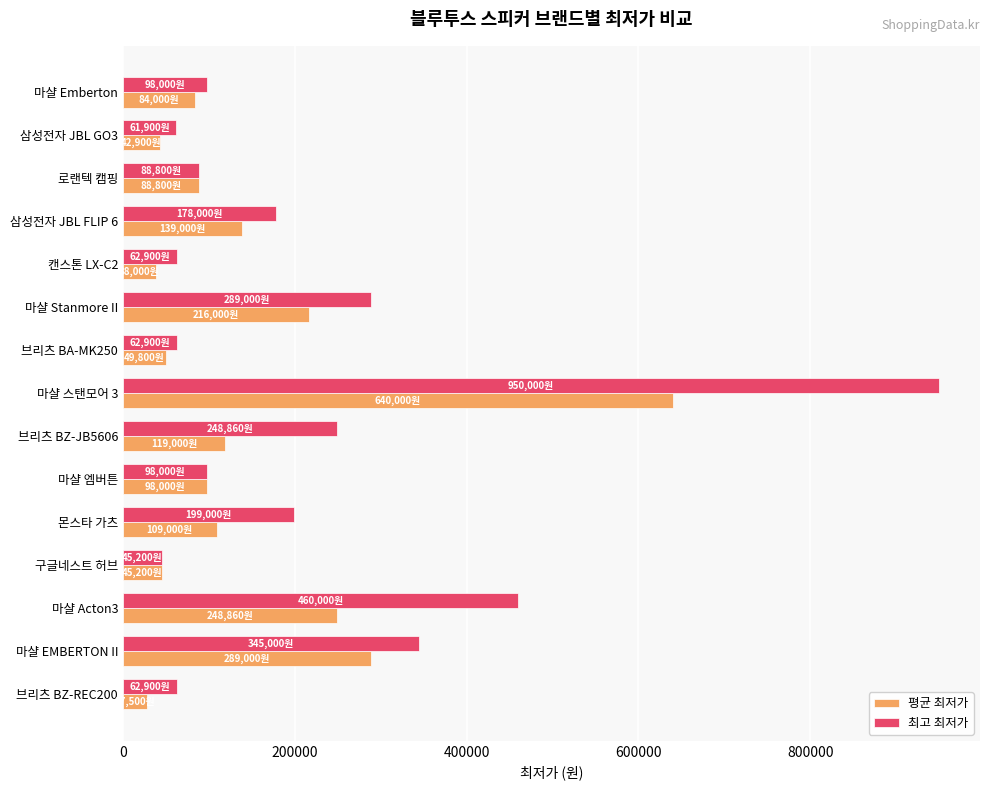

What are all the series names shown in the legend?

평균 최저가, 최고 최저가